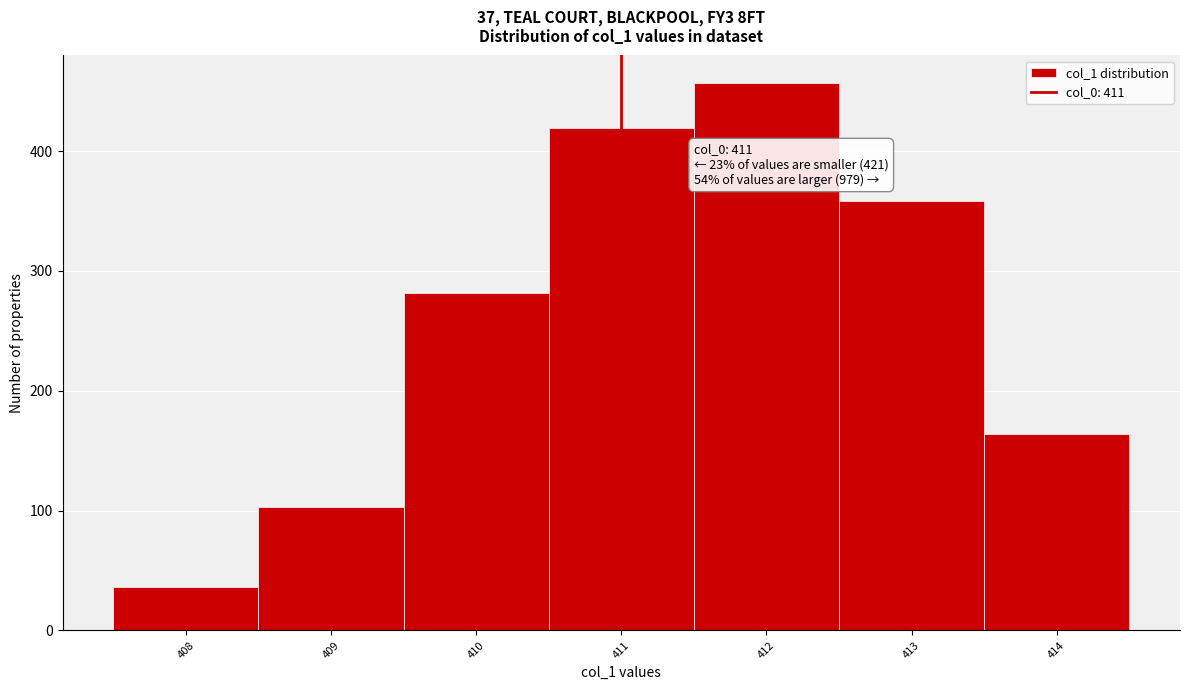

Which range on the x-axis has the tallest bar?

411.5 to 412.5